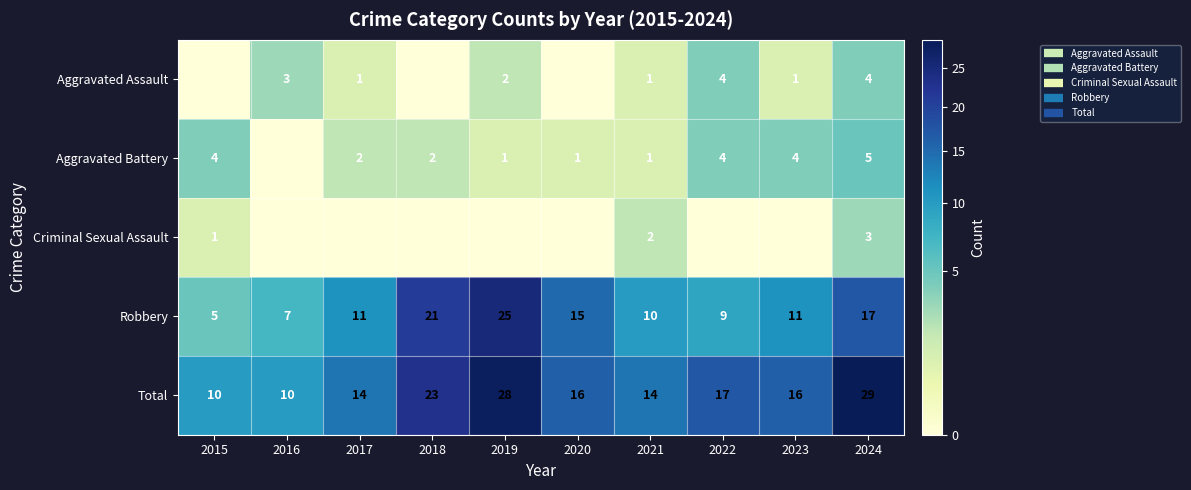

What is the maximum value shown in the chart?

29